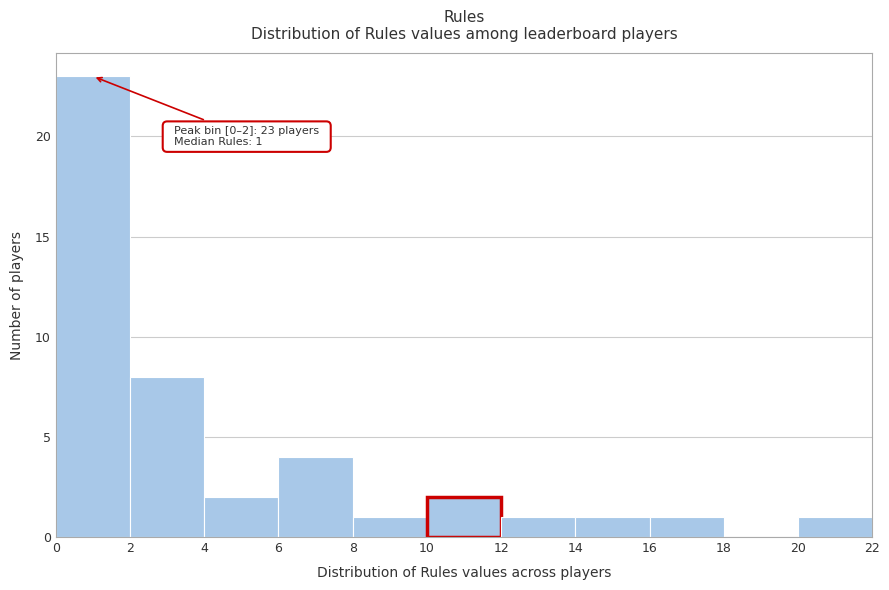

Over which range of the x-axis is the bar tallest?

0 to 2